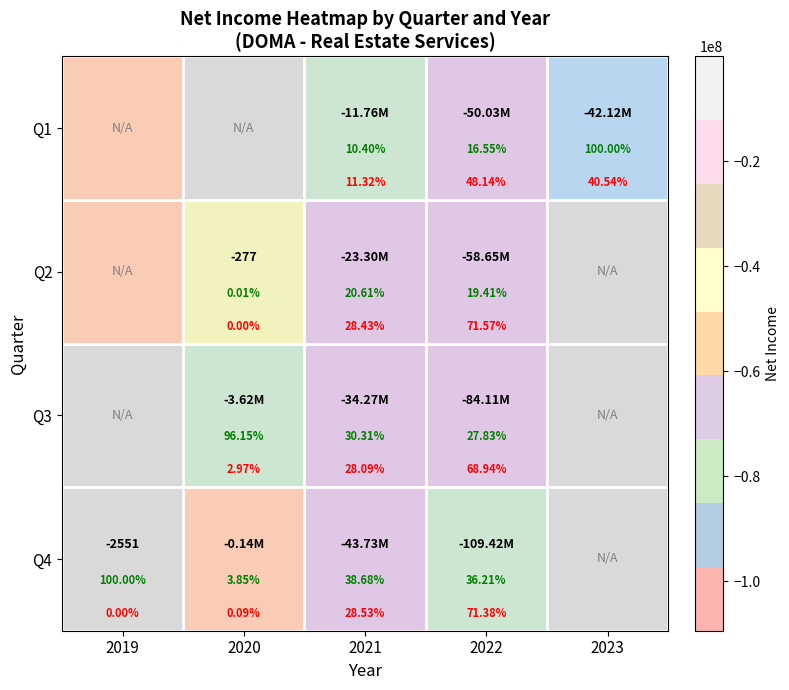

The value of Q3 at 2023 is 0. True or false?

True